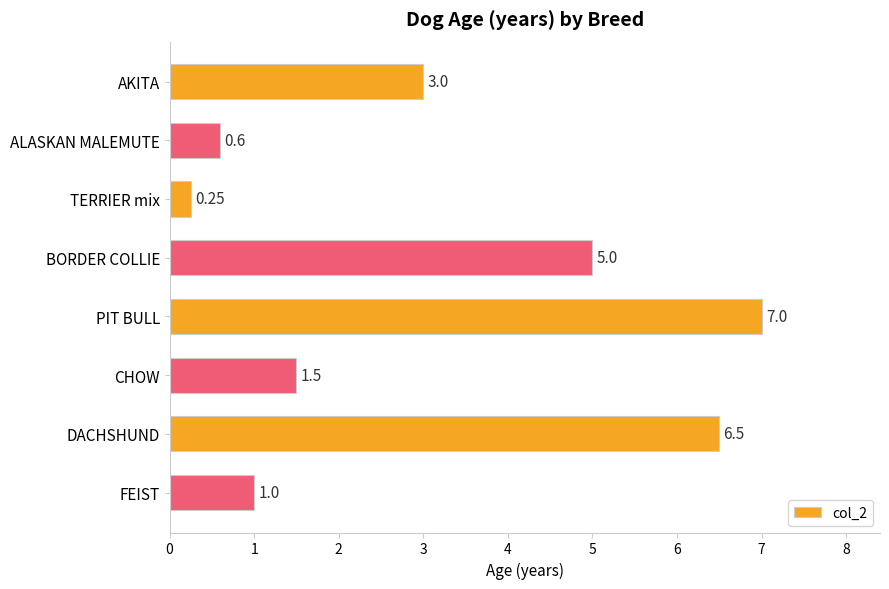

What is the difference between the maximum and second lowest values?

6.4